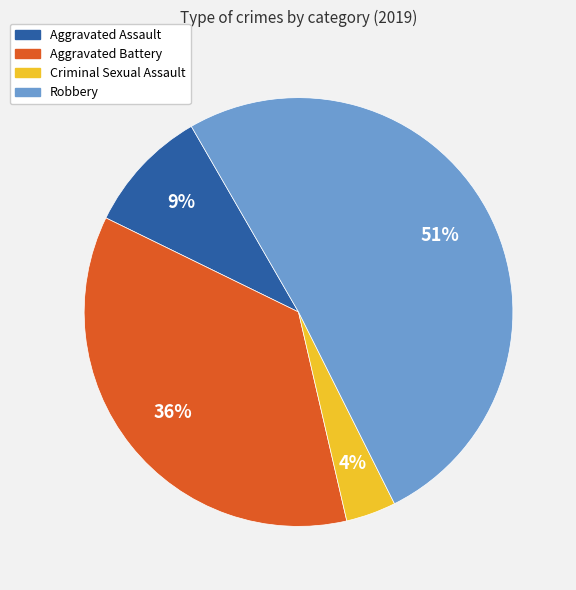

To the nearest percent, what percentage of the pie is Criminal Sexual Assault?

4%